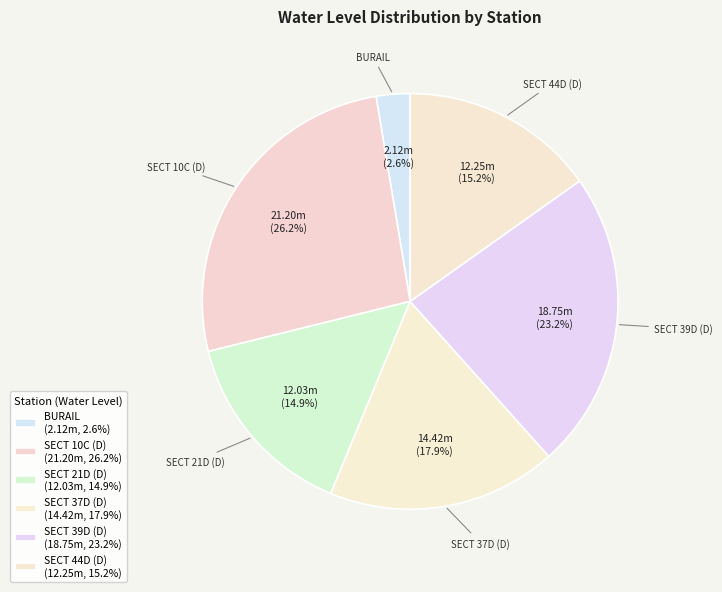

Between SECT 21D (D) and SECT 10C (D), which is larger?

SECT 10C (D)